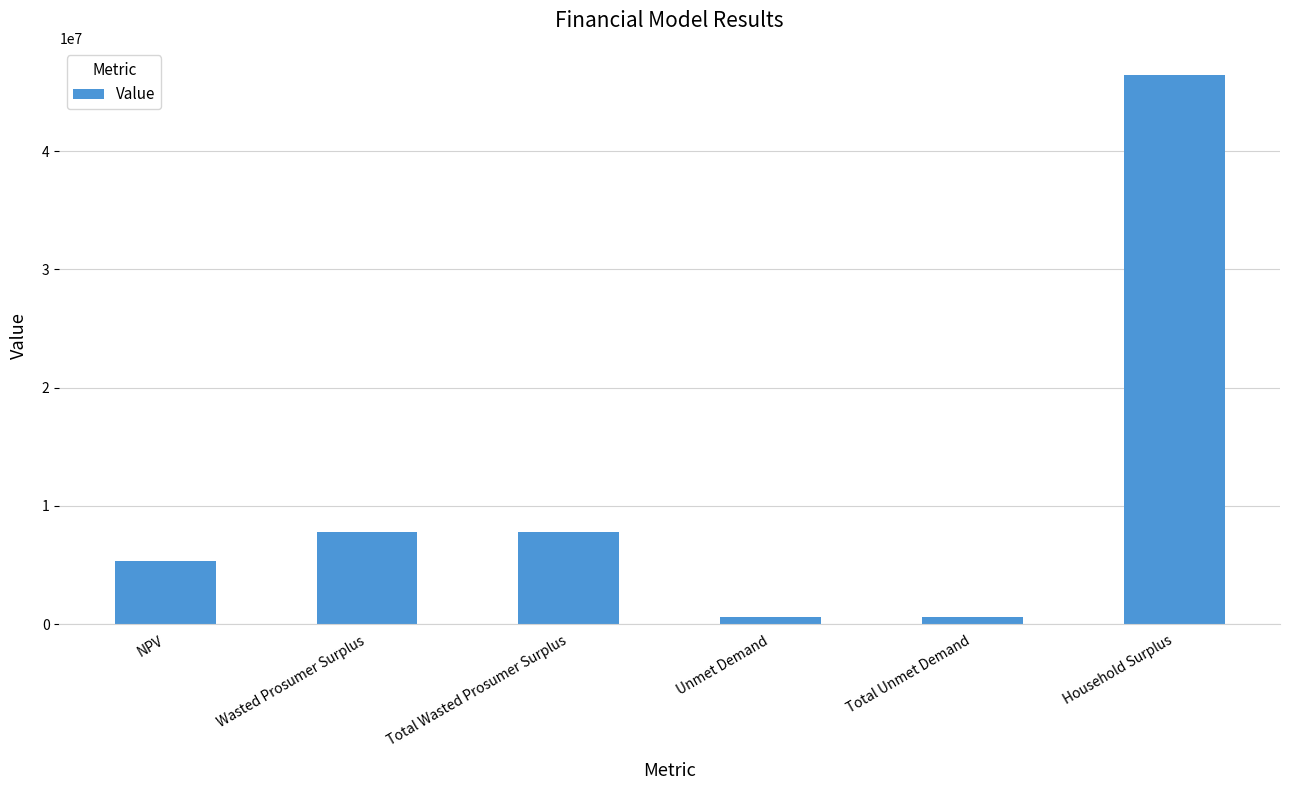

The value at Total Wasted Prosumer Surplus is 12116425.1. True or false?

False